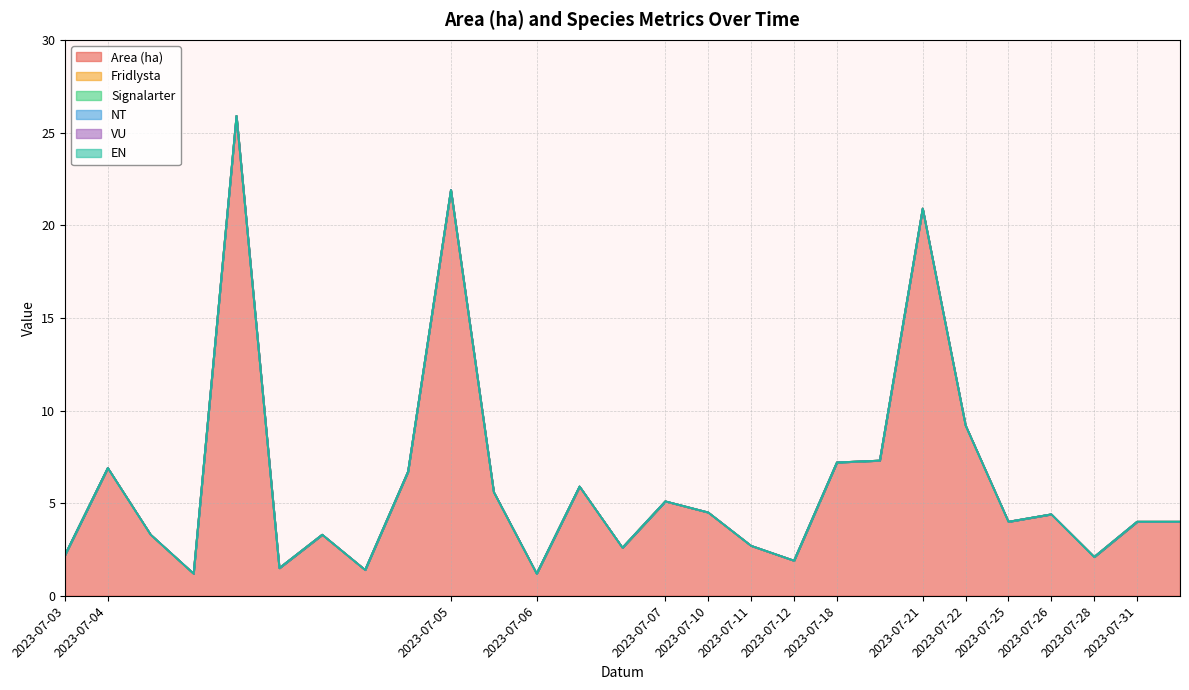

Reading left to right, extract all data points from this chart.

Area (ha): 2.2	6.9	3.3	1.2	25.9	1.5	3.3	1.4	6.7	21.9	5.6	1.2	5.9	2.6	5.1	4.5	2.7	1.9	7.2	7.3	20.9	9.2	4.0	4.4	2.1	4.0	4.0
Fridlysta: 0.0	0.0	0.0	0.0	0.0	0.0	0.0	0.0	0.0	0.0	0.0	0.0	0.0	0.0	0.0	0.0	0.0	0.0	0.0	0.0	0.0	0.0	0.0	0.0	0.0	0.0	0.0
Signalarter: 0.0	0.0	0.0	0.0	0.0	0.0	0.0	0.0	0.0	0.0	0.0	0.0	0.0	0.0	0.0	0.0	0.0	0.0	0.0	0.0	0.0	0.0	0.0	0.0	0.0	0.0	0.0
NT: 0.0	0.0	0.0	0.0	0.0	0.0	0.0	0.0	0.0	0.0	0.0	0.0	0.0	0.0	0.0	0.0	0.0	0.0	0.0	0.0	0.0	0.0	0.0	0.0	0.0	0.0	0.0
VU: 0.0	0.0	0.0	0.0	0.0	0.0	0.0	0.0	0.0	0.0	0.0	0.0	0.0	0.0	0.0	0.0	0.0	0.0	0.0	0.0	0.0	0.0	0.0	0.0	0.0	0.0	0.0
EN: 0.0	0.0	0.0	0.0	0.0	0.0	0.0	0.0	0.0	0.0	0.0	0.0	0.0	0.0	0.0	0.0	0.0	0.0	0.0	0.0	0.0	0.0	0.0	0.0	0.0	0.0	0.0